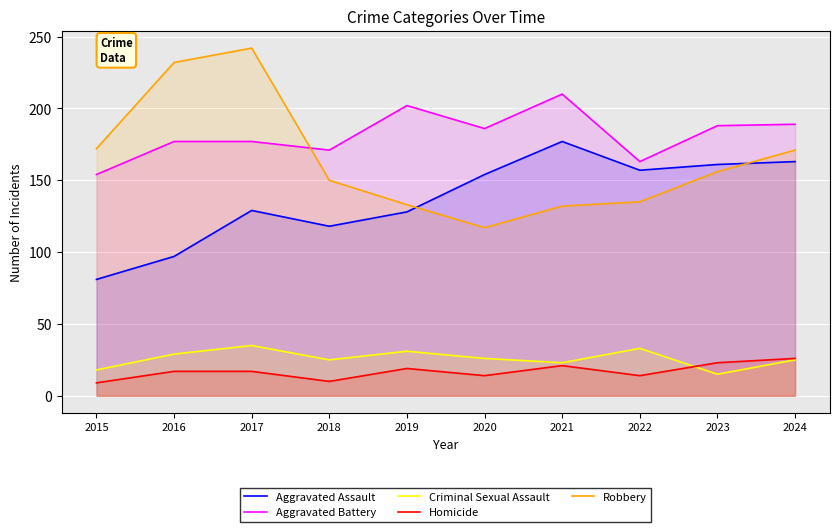

What is the value of the Robbery point at the 8th from the left?

135